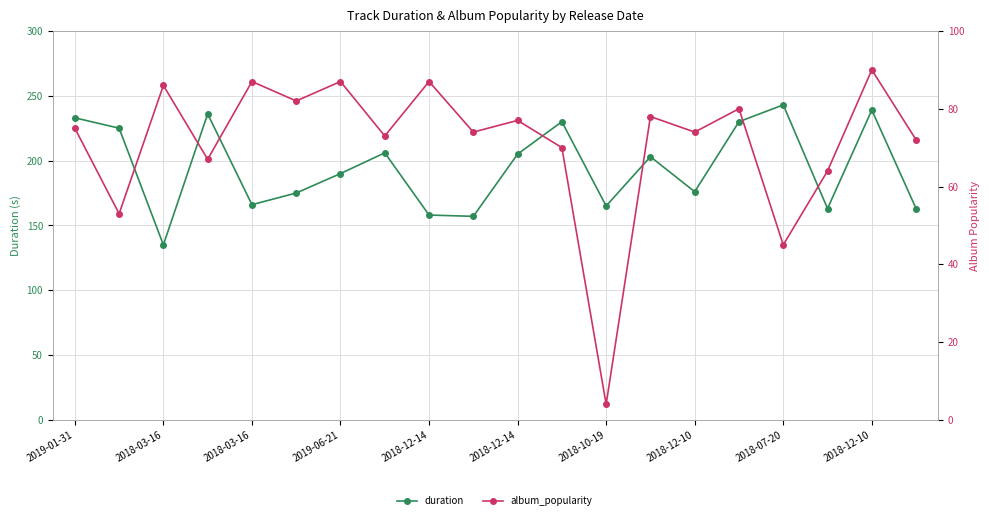

How many lines are shown in the chart?

2